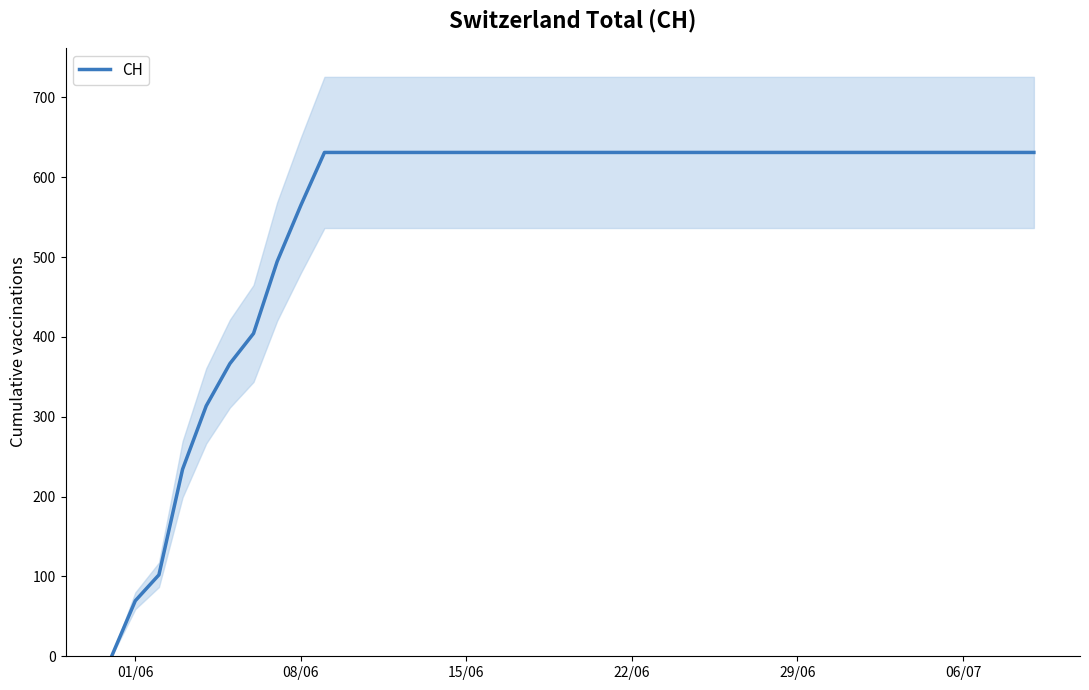

How many positive values are there?

39